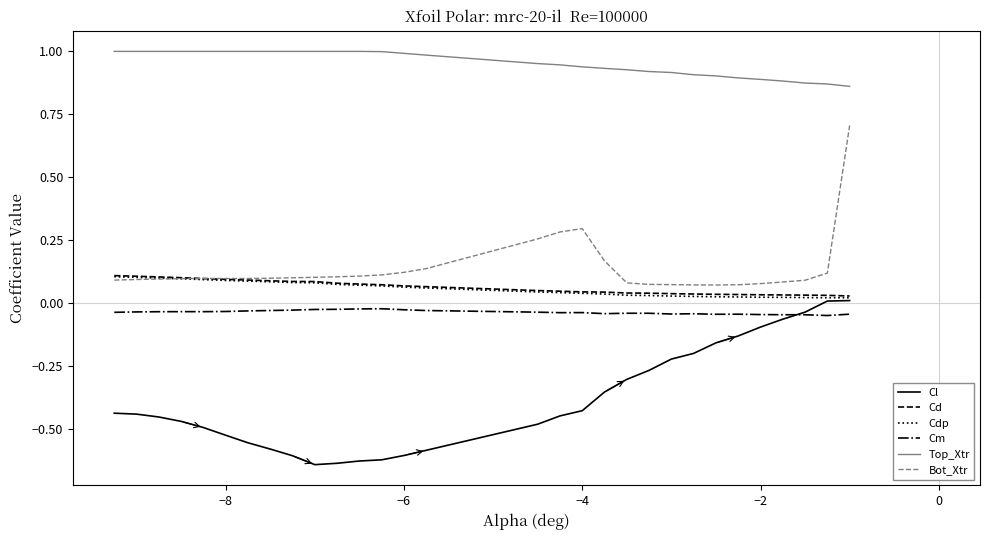

True or false: Top_Xtr and Cm cross at least once.

False